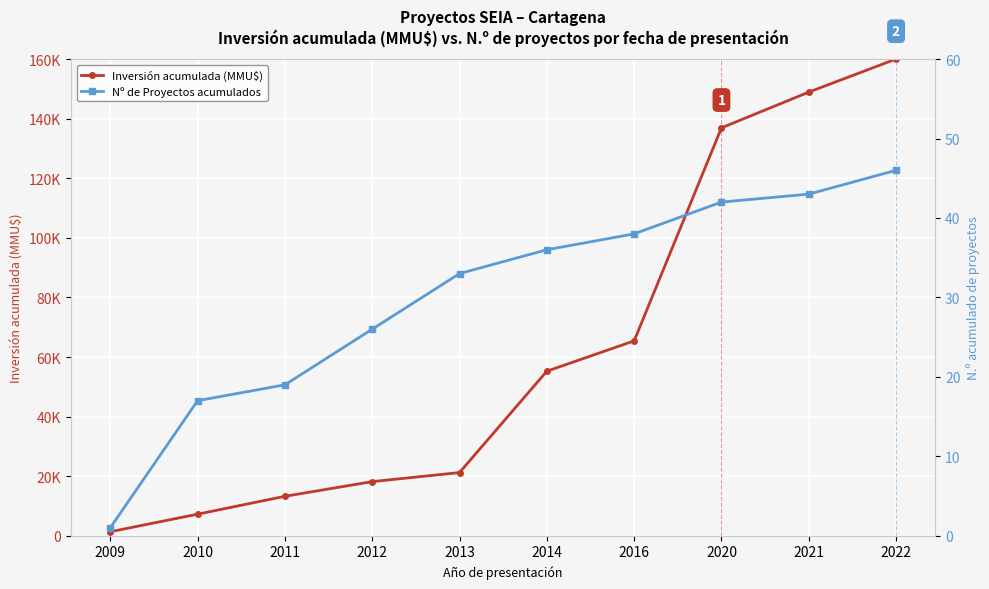

What is the difference between the maximum and second lowest values in the Inversión acumulada (MMU$) series?

152774